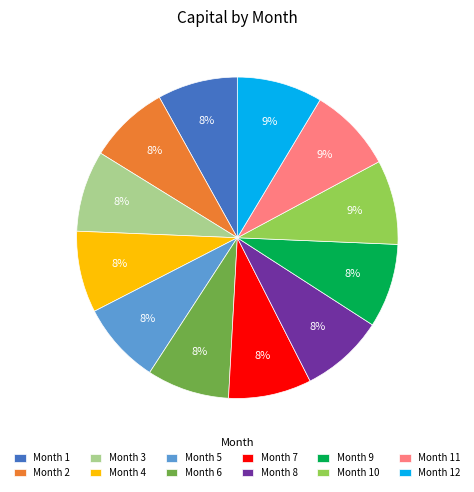

To the nearest percent, what percentage of the pie is Month 12?

9%